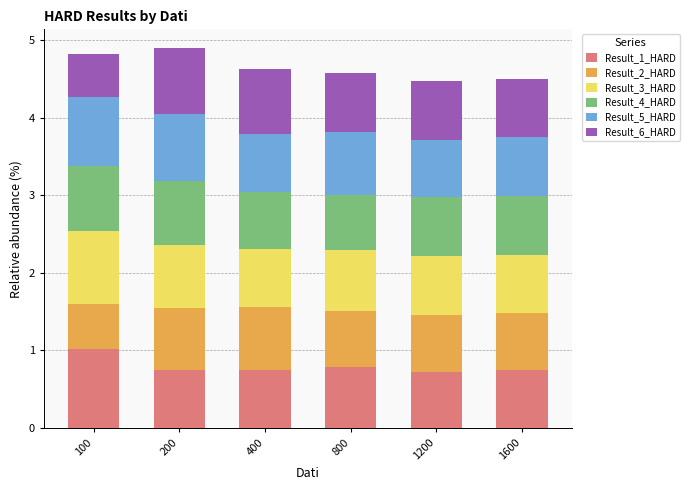

What is the total value across all series at 400?

4.6